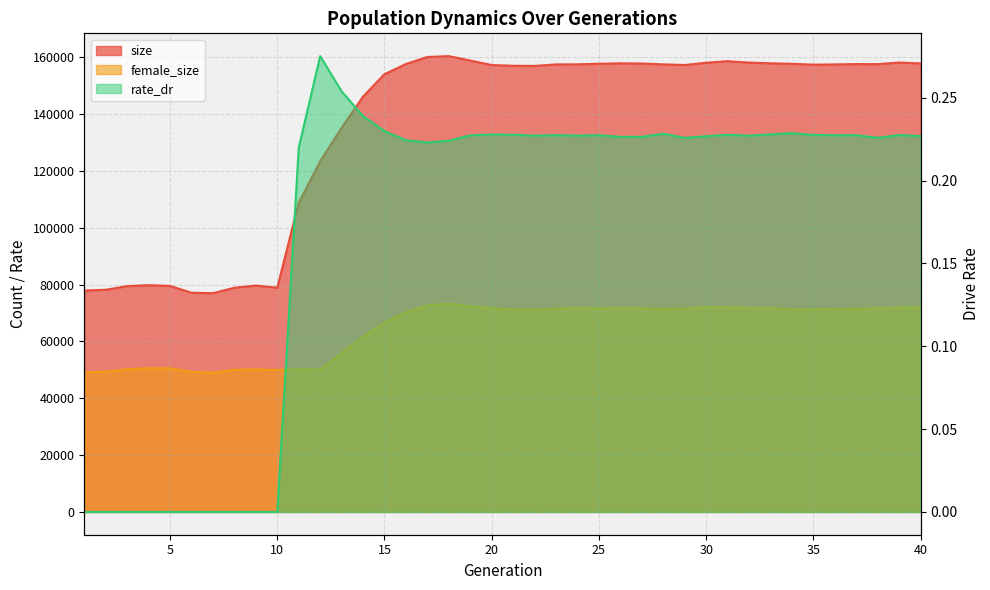

The rate_dr series shows 0.3 at 12. True or false?

True